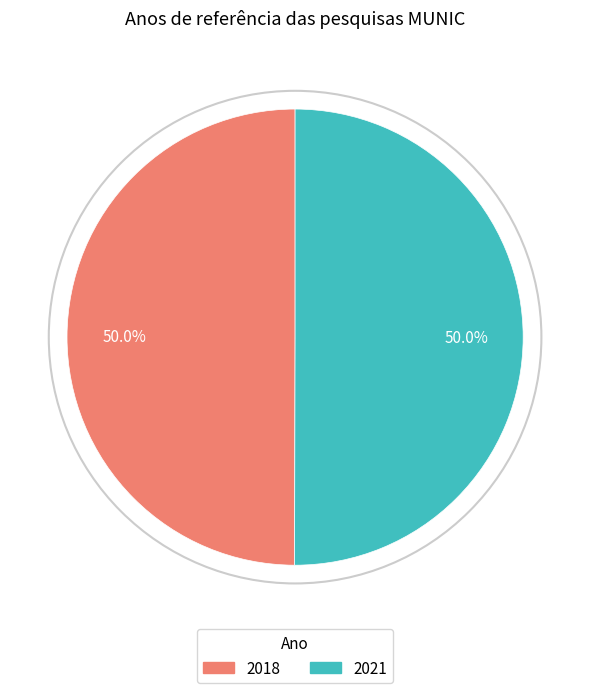

Do 2021 and 2018 together represent more than half of the pie?

Yes